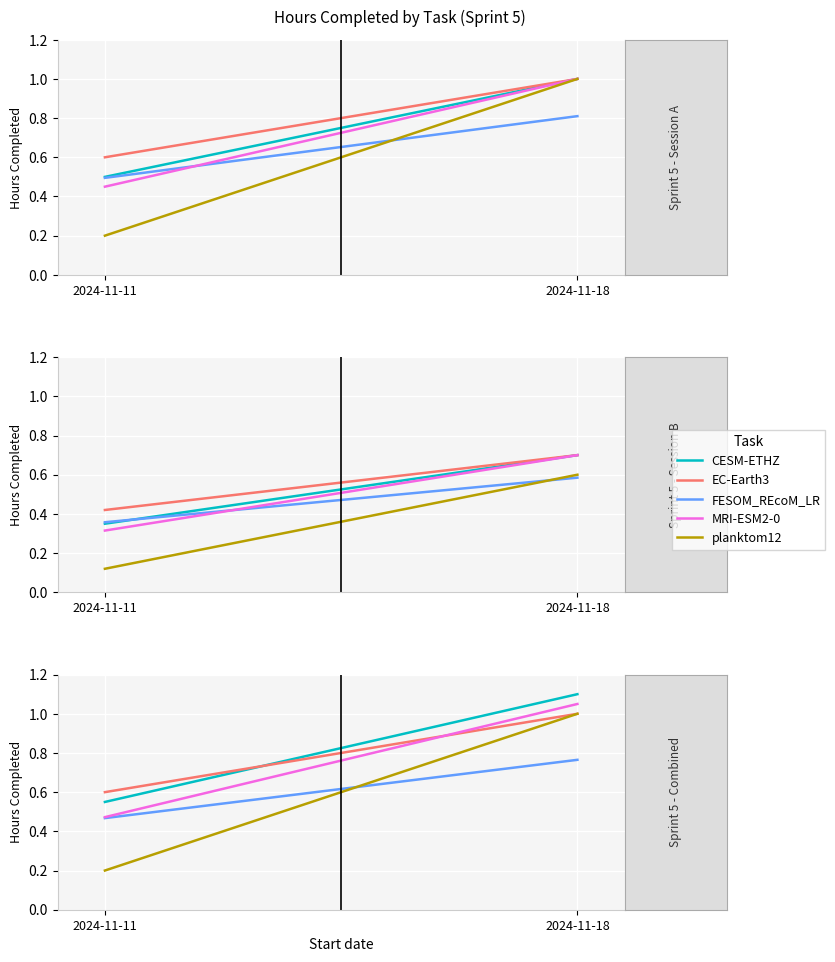

The value of planktom12 at 2024-11-11 is 0.3. True or false?

False